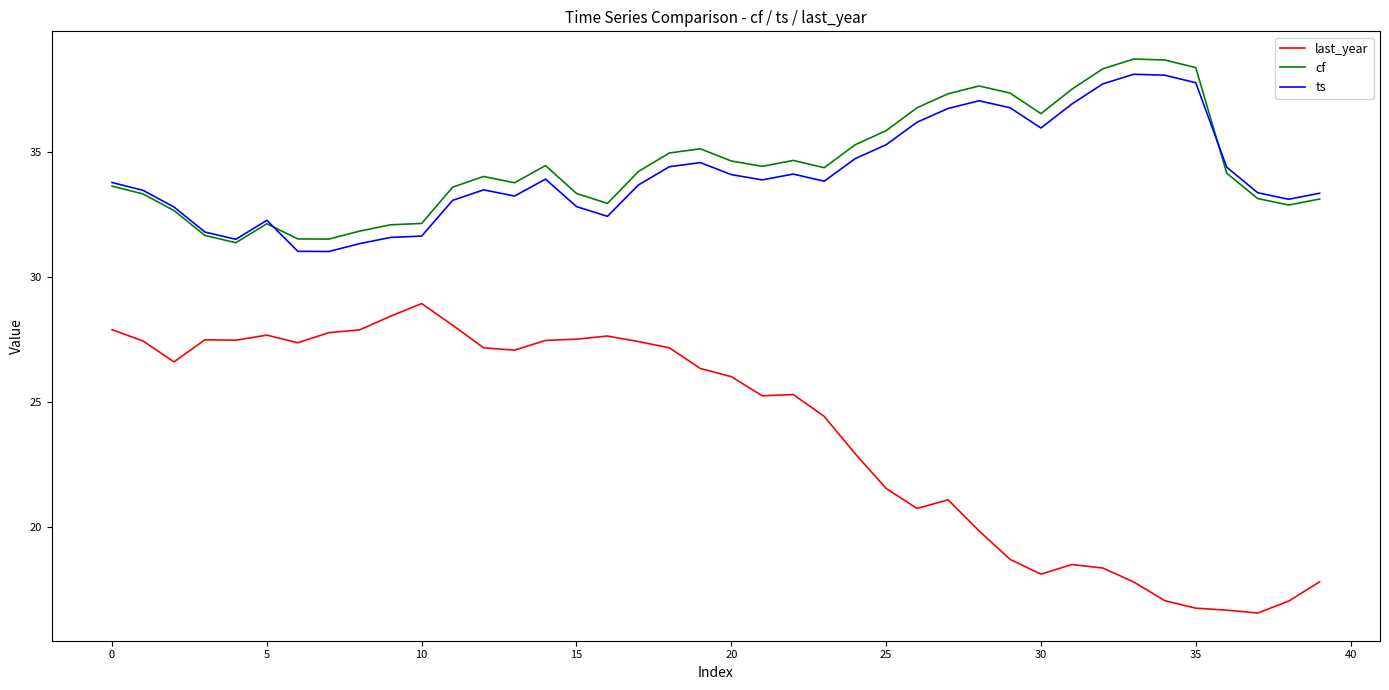

What is the sum of all last_year values?

951.6